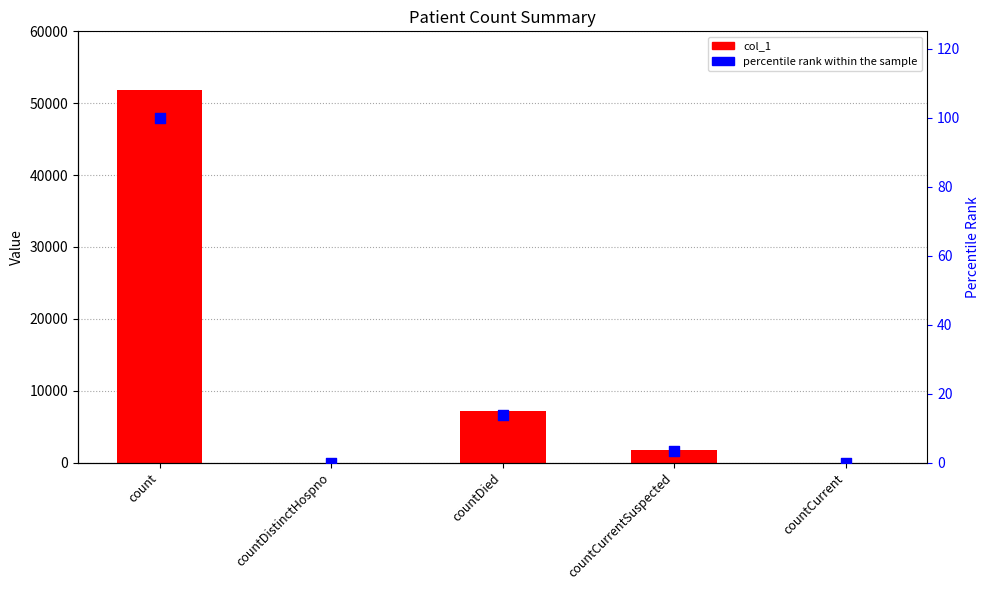

What is the total value across all series at count?

51937.0